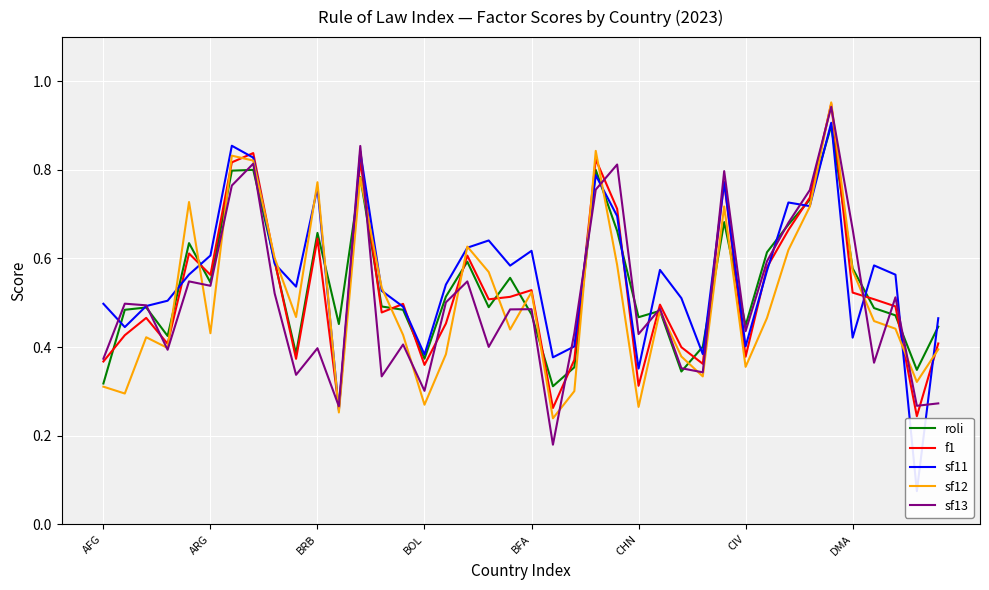

Rank the series at AFG from highest to lowest value.

sf11, sf13, f1, roli, sf12